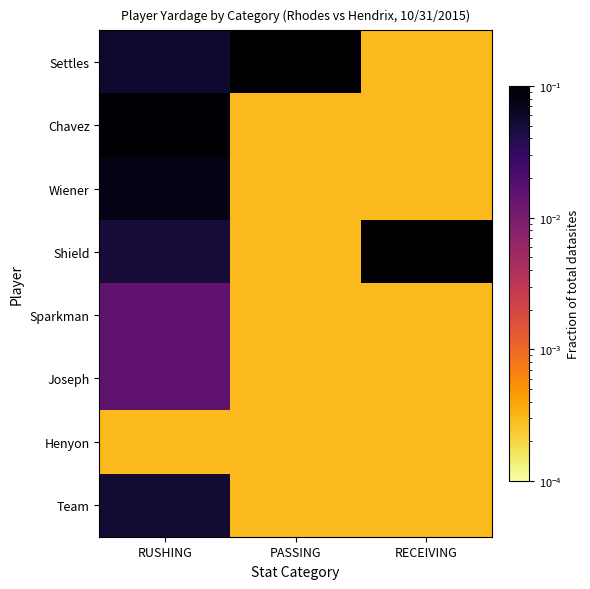

At which category is the sum across all series the highest?

PASSING